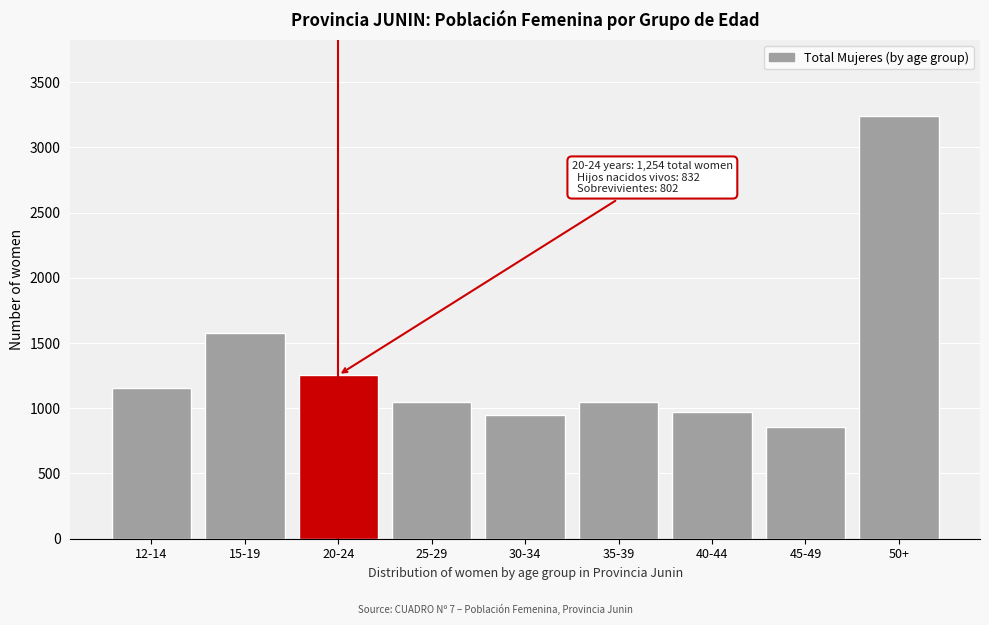

The value at 45-49 is 1139. True or false?

False